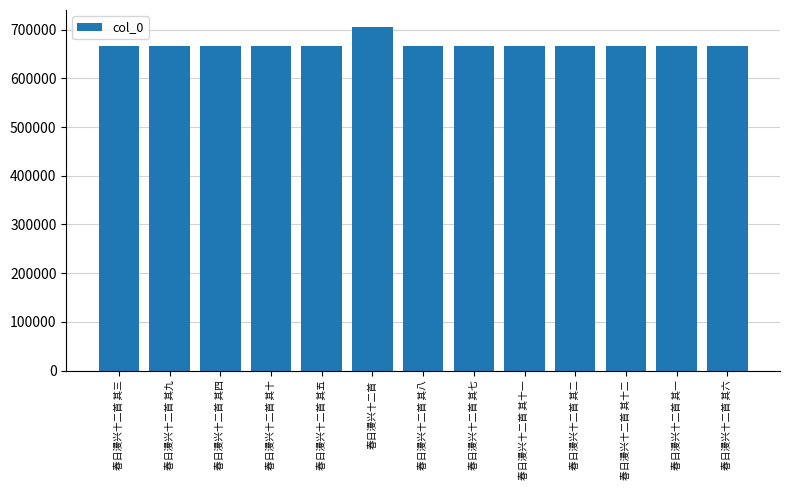

The value at 春日漫兴十二首 其九 is 447123. True or false?

False